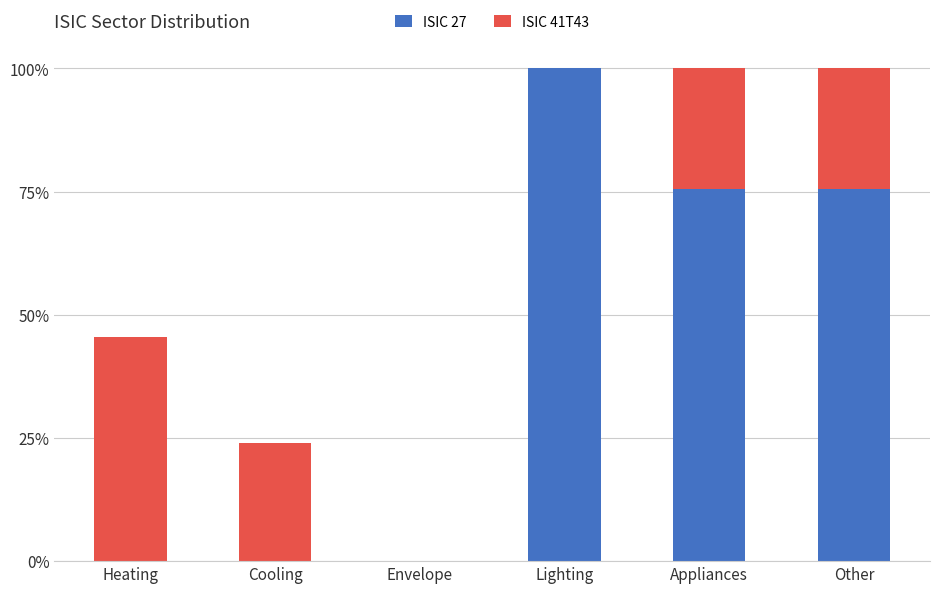

Rank the categories by ISIC 41T43 value from lowest to highest.

Envelope, Lighting, Cooling, Appliances, Other, Heating